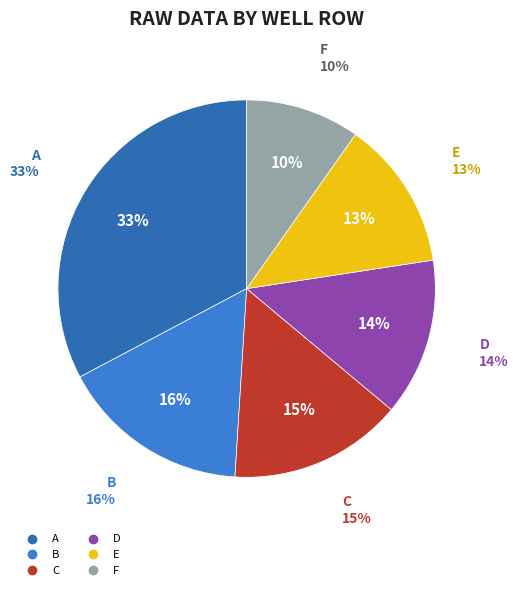

True or false: X12 accounts for 12% of the total.

False